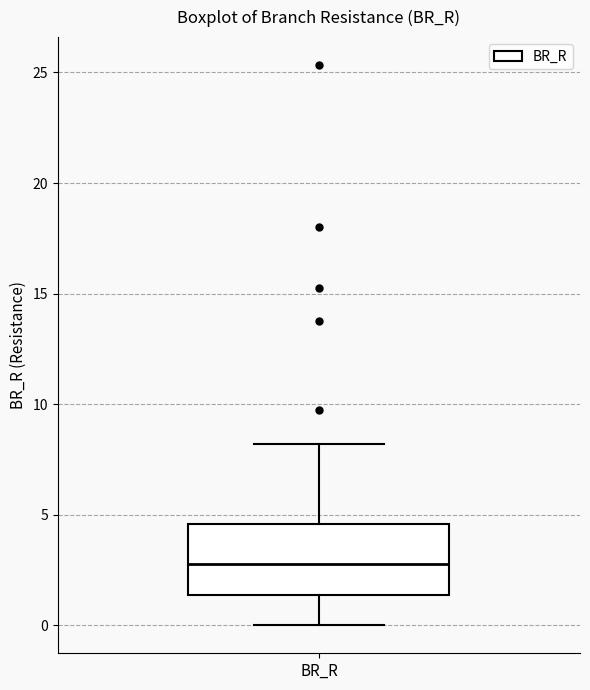

Transcribe this box plot: give where the median line is, the range the box spans, and where the two whiskers end, as read against the y-axis. The values are not printed on the chart, so give them approximately, as read against the axis.

median 3.0, box 1.5 to 4.5, whiskers 0.0 to 8.0